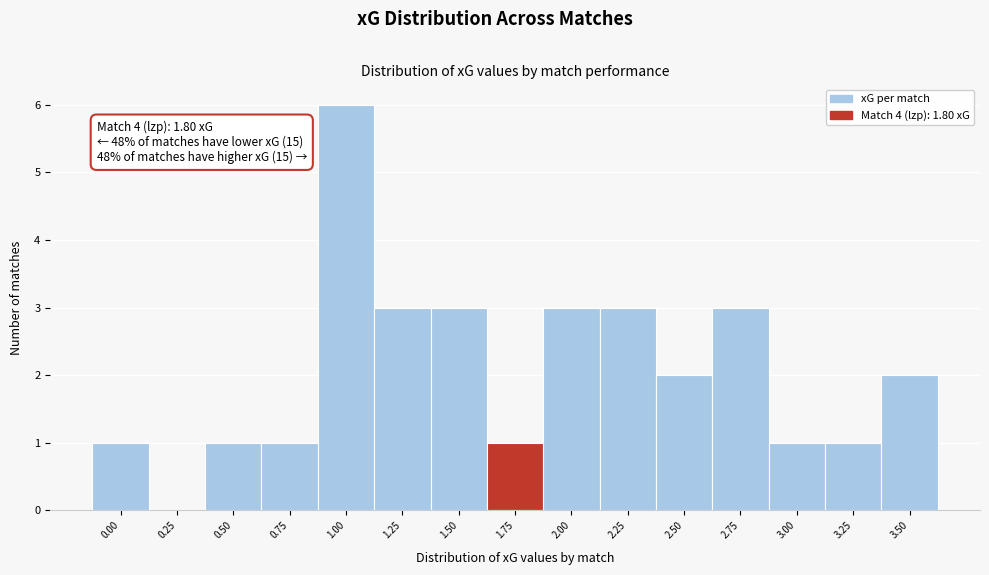

Reading left to right, transcribe all the data shown in this chart.

0.00=1	0.25=0	0.50=1	0.75=1	1.00=6	1.25=3	1.50=3	1.75=1	2.00=3	2.25=3	2.50=2	2.75=3	3.00=1	3.25=1	3.50=2